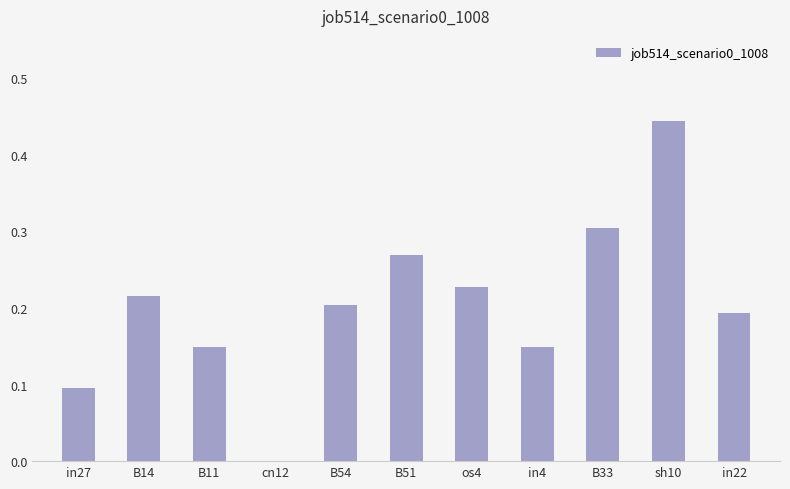

The chart shows a value of 0.4 at B33. True or false?

False